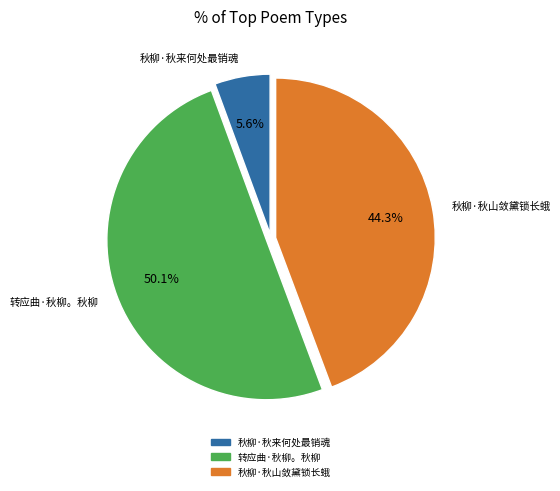

Which slice is the smallest?

秋柳·秋来何处最销魂